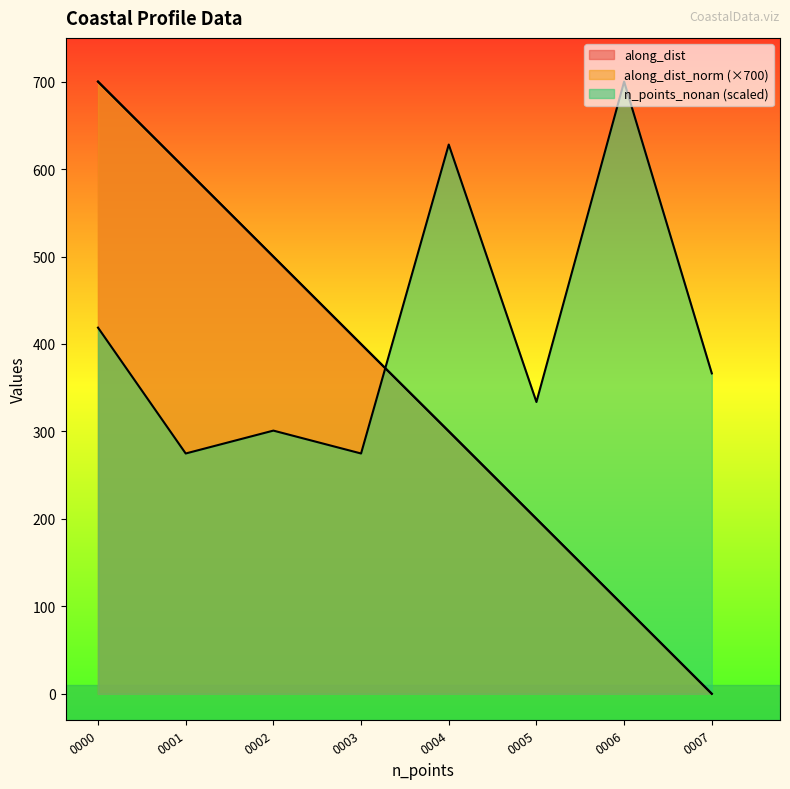

How many distinct data groups are displayed?

3